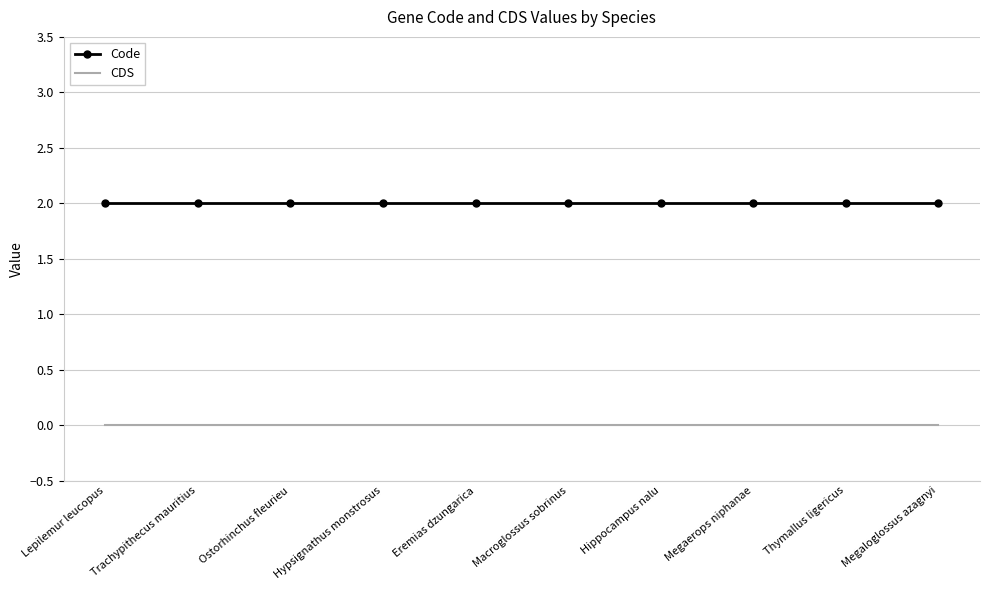

At how many categories does at least one series exceed 1?

10